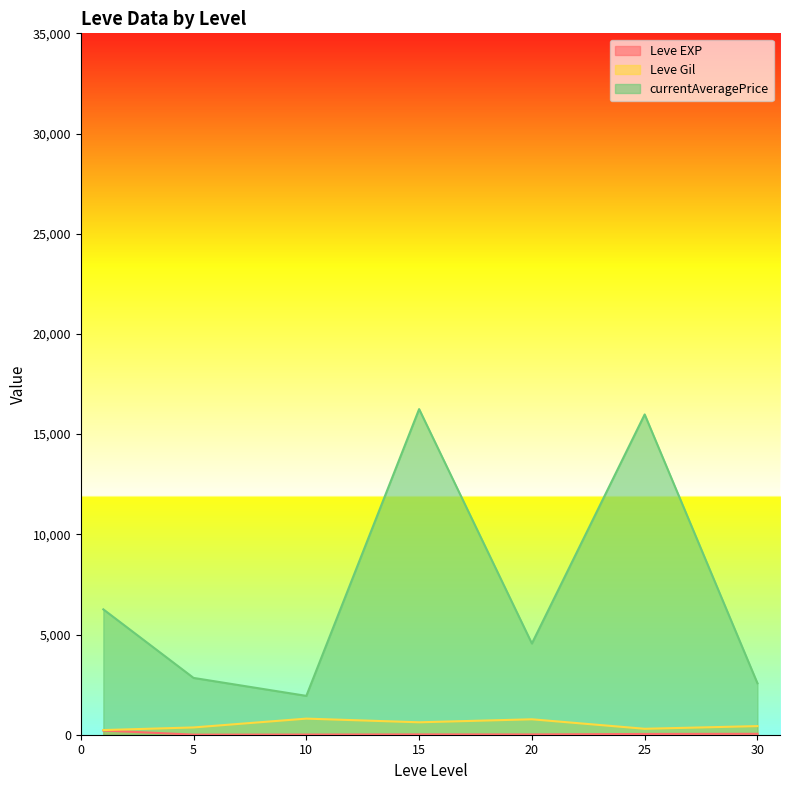

Is the value of currentAveragePrice at 20 greater than the value of Leve Gil at 15?

Yes